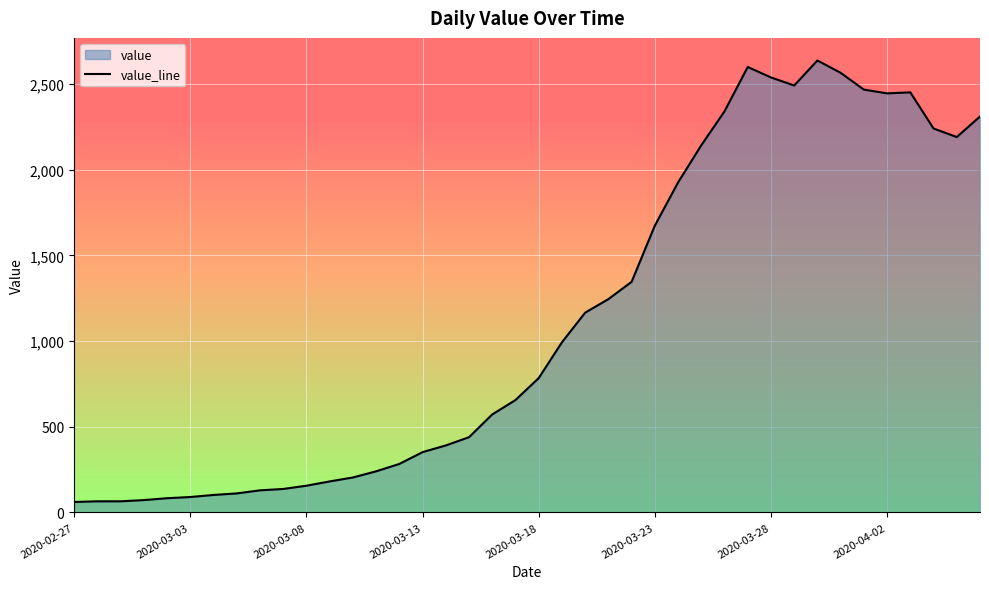

Is it true that the value at 2020-03-23 is 389?

False